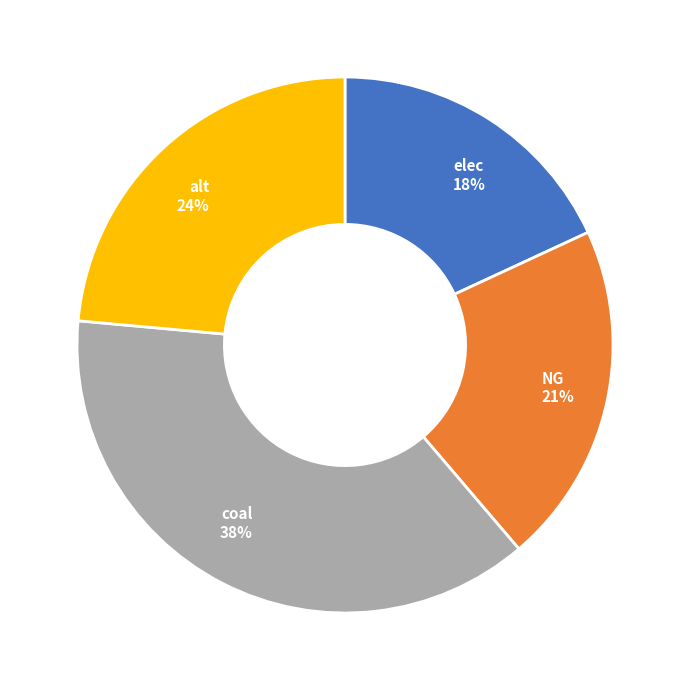

Is there any slice that represents more than half of the pie?

No